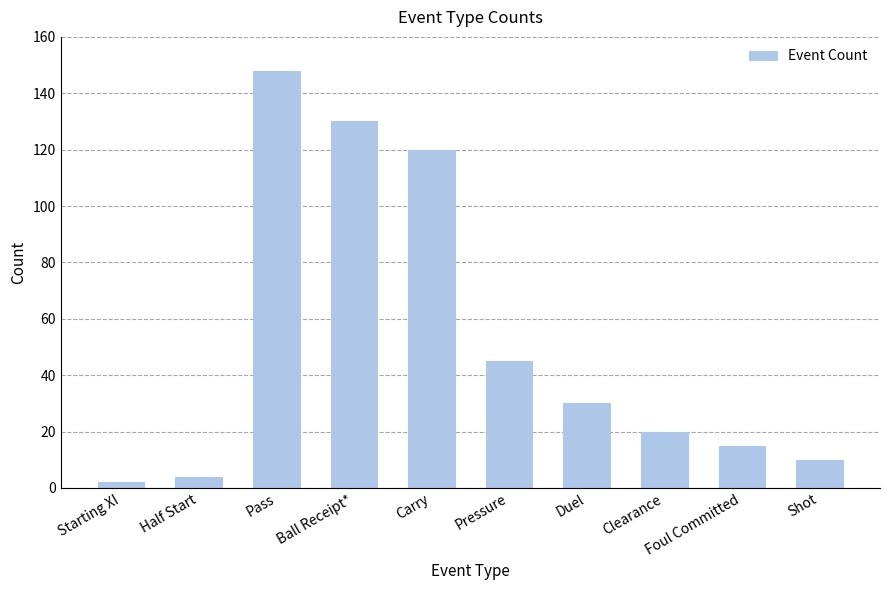

What position from the left is Half Start?

2